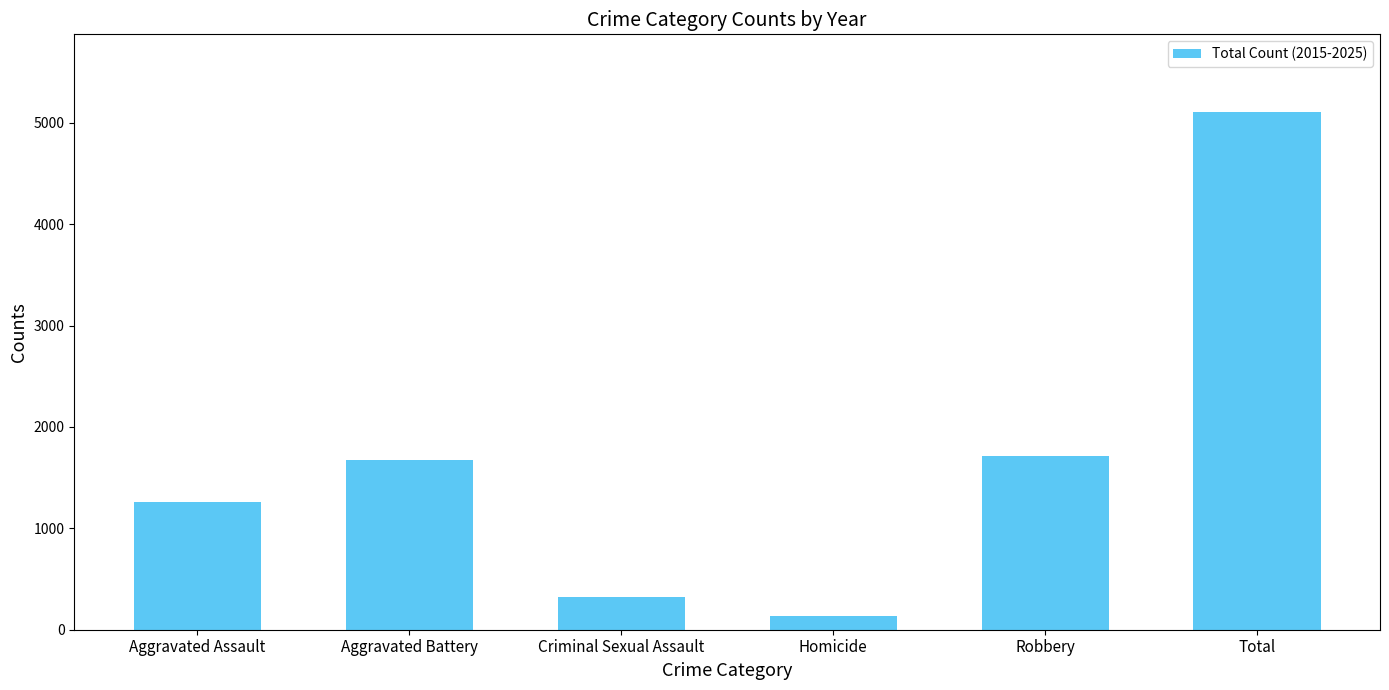

Reading right to left, transcribe all the data shown in this chart.

Total=5106	Robbery=1715	Homicide=137	Criminal Sexual Assault=320	Aggravated Battery=1675	Aggravated Assault=1259